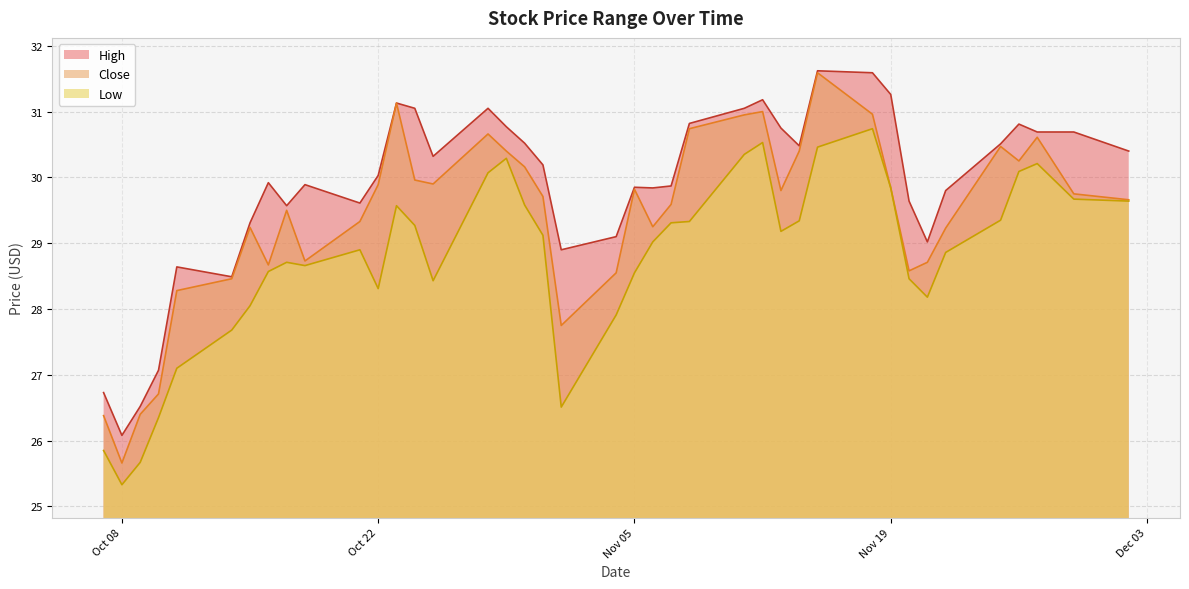

Is the value of High at 2019-10-25 greater than the value of Low at 2019-11-27?

Yes